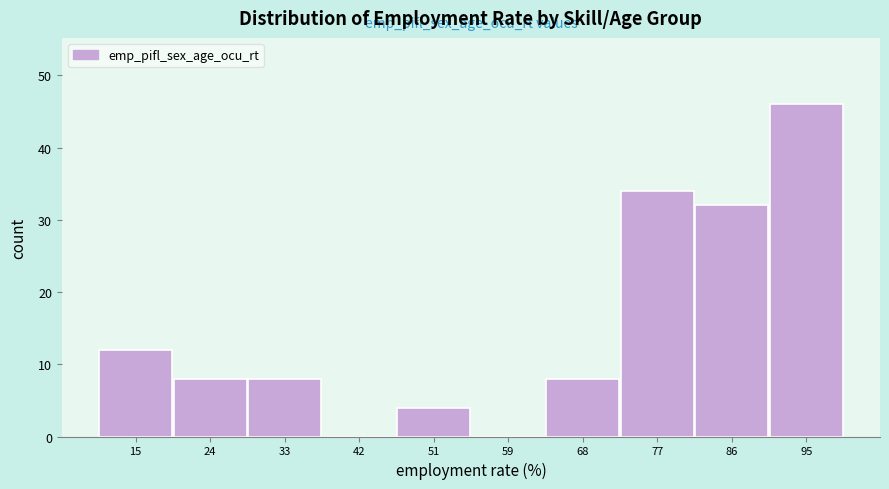

Over which range of the x-axis is the bar tallest?

91 to 100